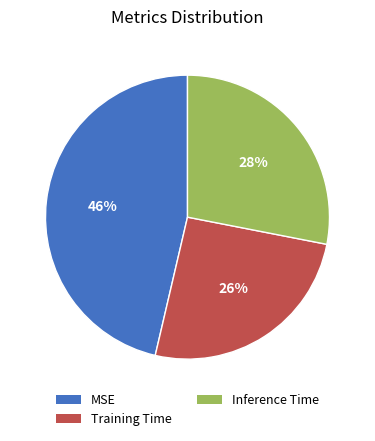

What percentage is the MSE slice, to the nearest percent?

46%